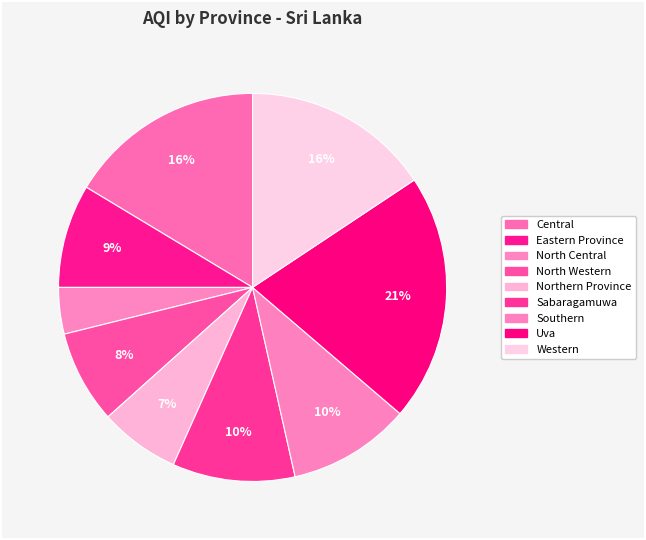

Approximately how many times larger is the value at Uva compared to Central?

1.3